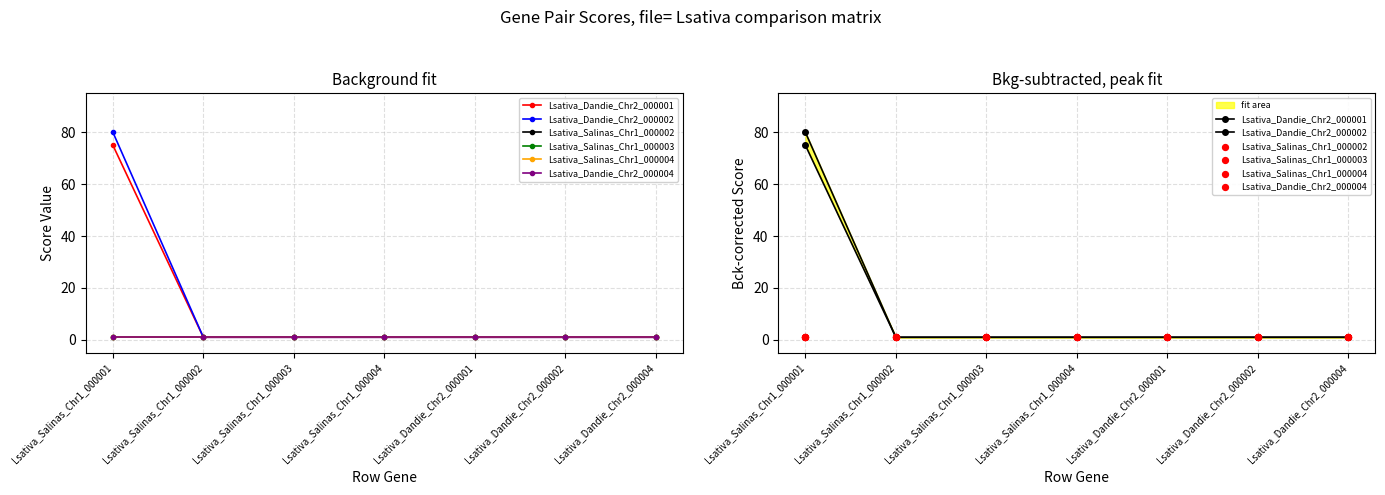

Which series has the largest total across all categories?

Lsativa_Dandie_Chr2_000002